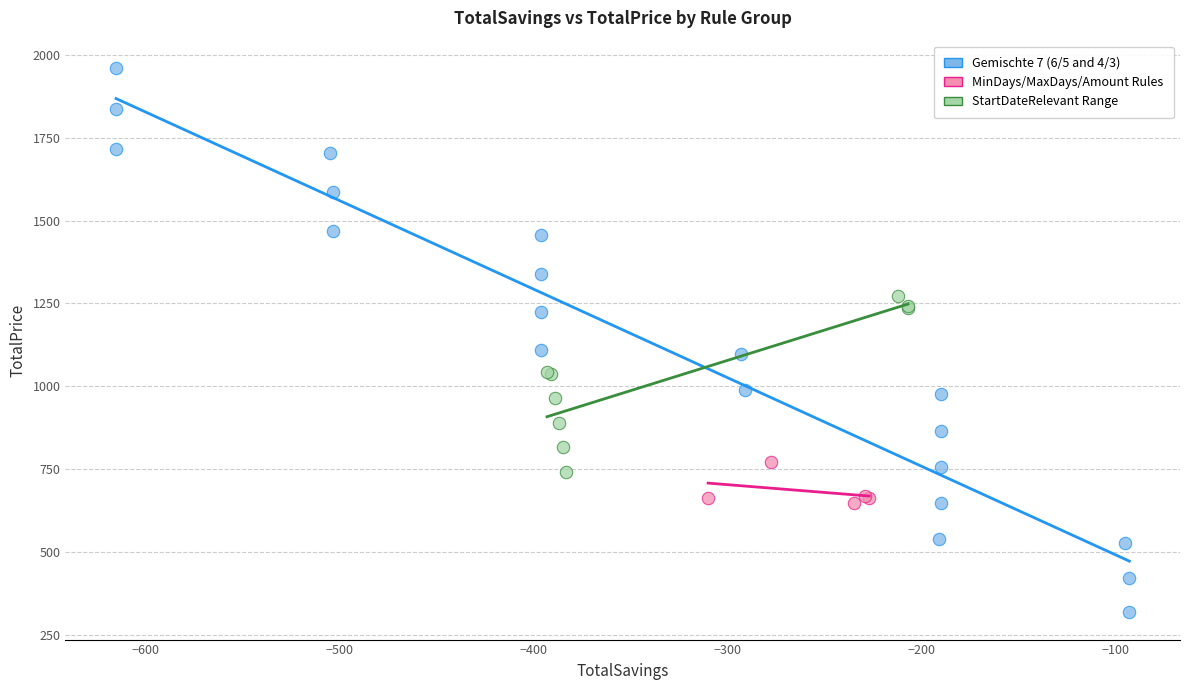

Which series contains the lowest Y value?

Gemischte 7 (6/5 and 4/3)